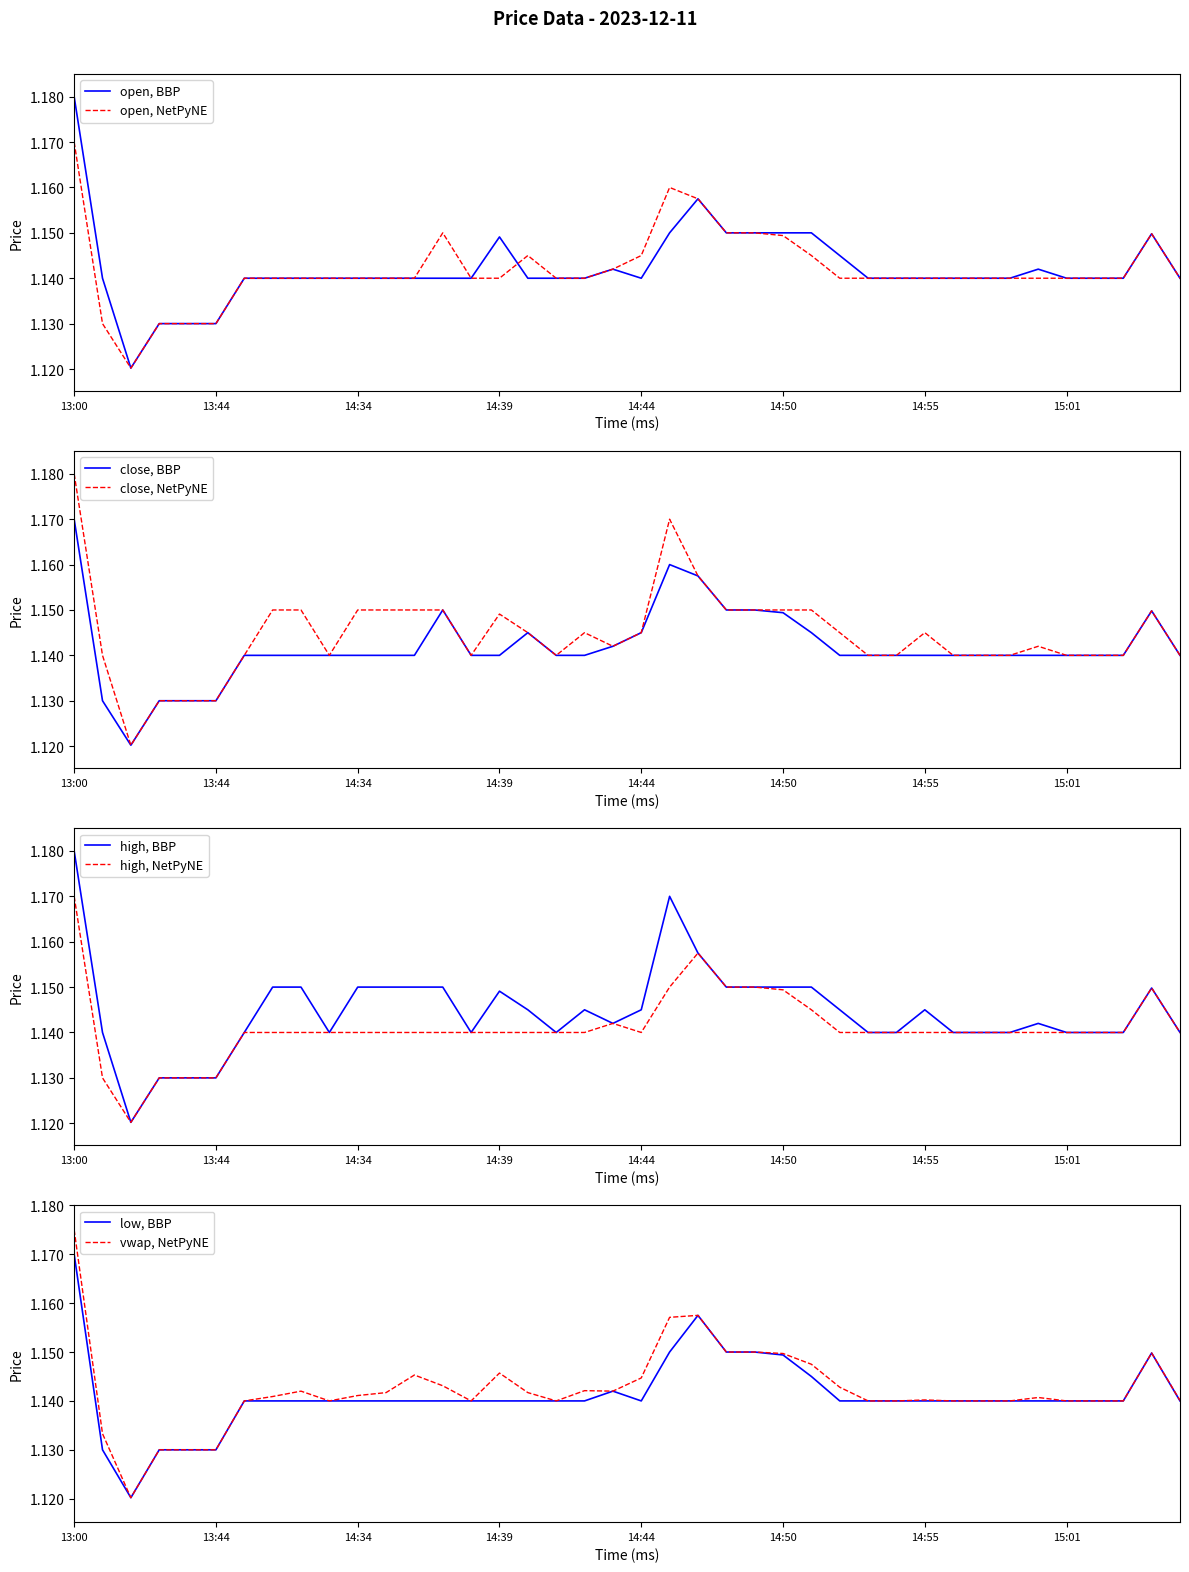

The value of open, NetPyNE at 14:39 is 0.3. True or false?

False